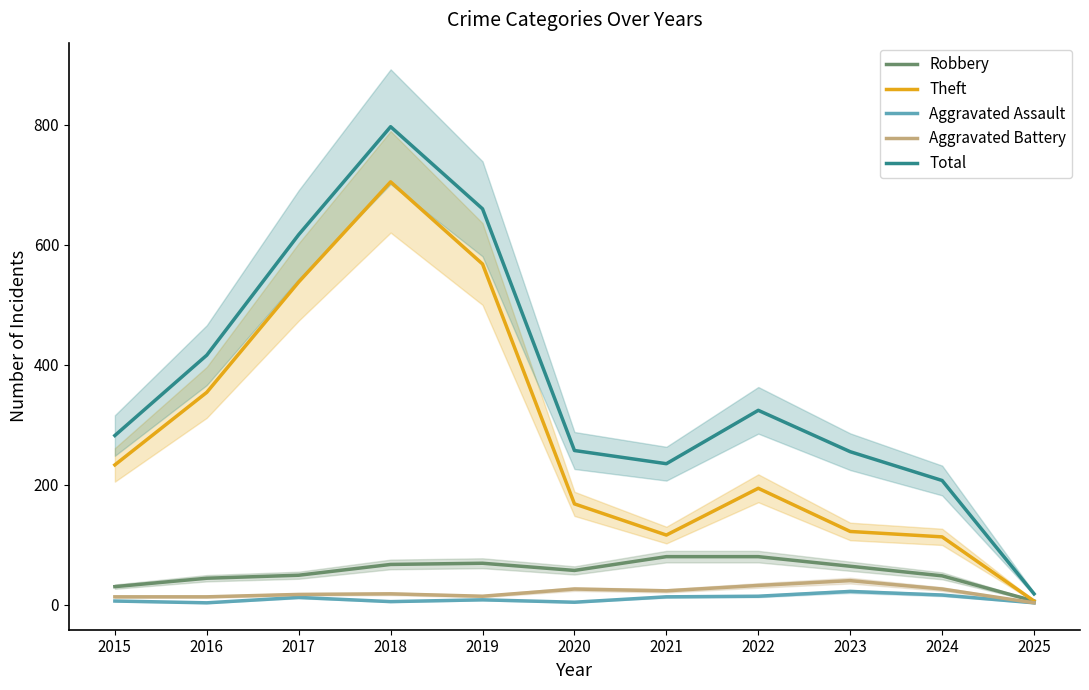

Where does the Robbery series first go above 57?

2018